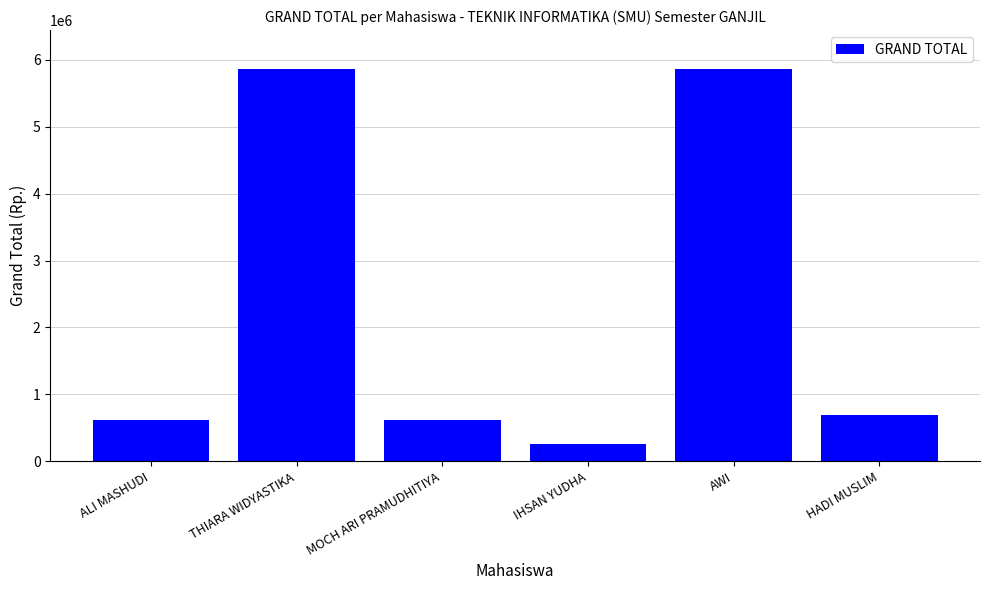

How many values are below 685000?

3